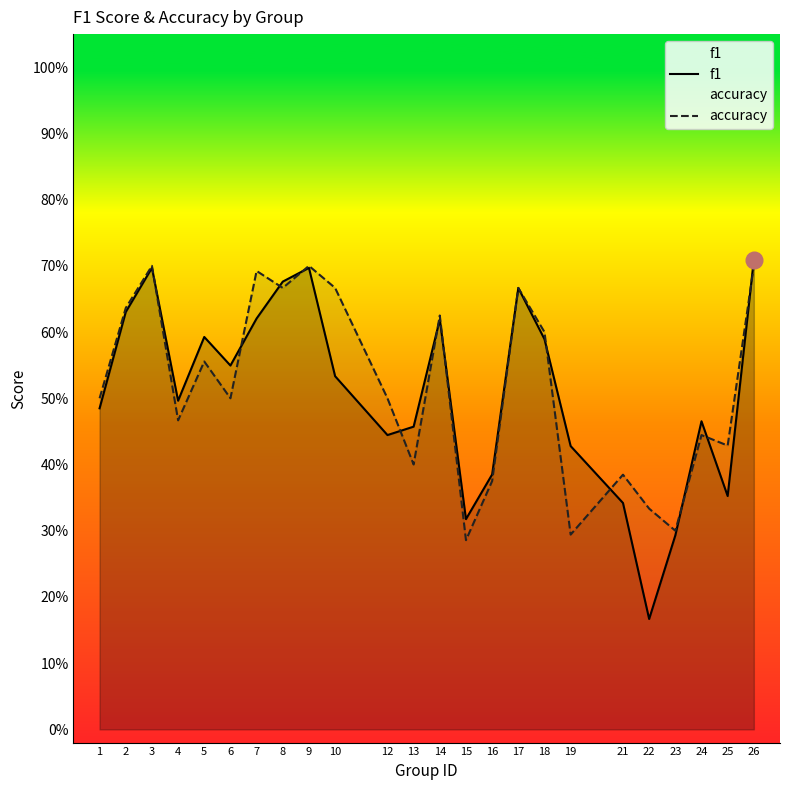

Reading left to right, extract all data points from this chart.

f1: 0.5	0.6	0.7	0.5	0.6	0.5	0.6	0.7	0.7	0.5	0.4	0.5	0.6	0.3	0.4	0.7	0.6	0.4	0.3	0.2	0.3	0.5	0.4	0.7
accuracy: 0.5	0.6	0.7	0.5	0.6	0.5	0.7	0.7	0.7	0.7	0.5	0.4	0.6	0.3	0.4	0.7	0.6	0.3	0.4	0.3	0.3	0.4	0.4	0.7